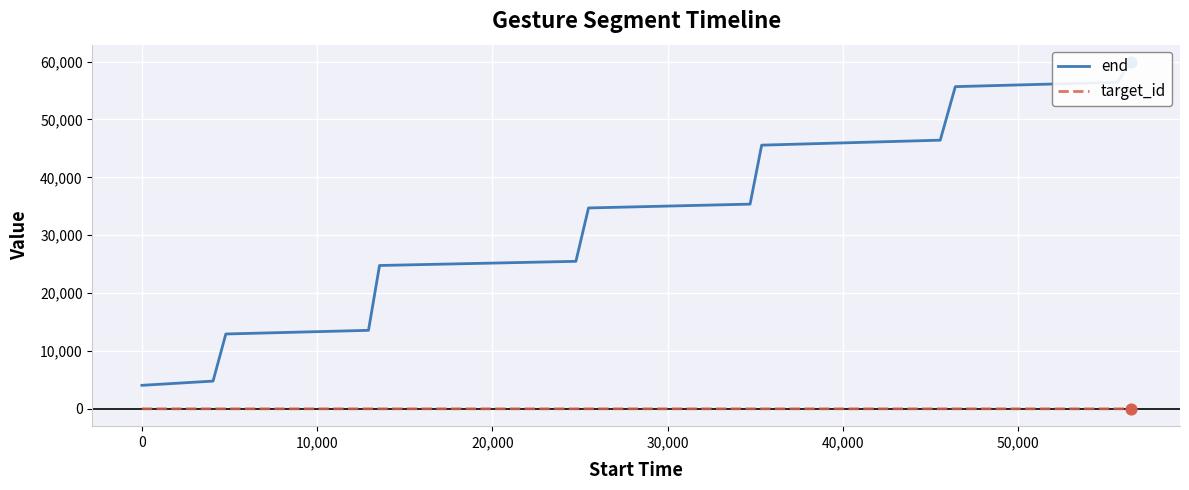

Which series contains the lowest Y value?

target_id